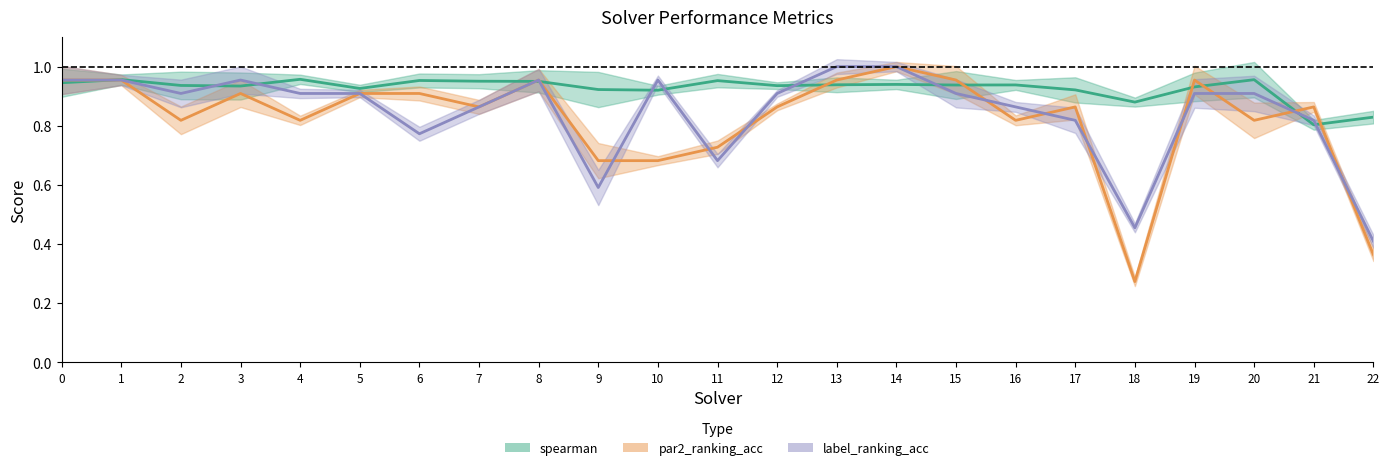

Reading left to right, transcribe all the data shown in this chart.

spearman: 0.9	1.0	0.9	0.9	1.0	0.9	1.0	1.0	1.0	0.9	0.9	1.0	0.9	0.9	0.9	0.9	0.9	0.9	0.9	0.9	1.0	0.8	0.8
par2_ranking_acc: 1.0	1.0	0.8	0.9	0.8	0.9	0.9	0.9	1.0	0.7	0.7	0.7	0.9	1.0	1.0	1.0	0.8	0.9	0.3	1.0	0.8	0.9	0.4
label_ranking_acc: 1.0	1.0	0.9	1.0	0.9	0.9	0.8	0.9	1.0	0.6	1.0	0.7	0.9	1.0	1.0	0.9	0.9	0.8	0.5	0.9	0.9	0.8	0.4